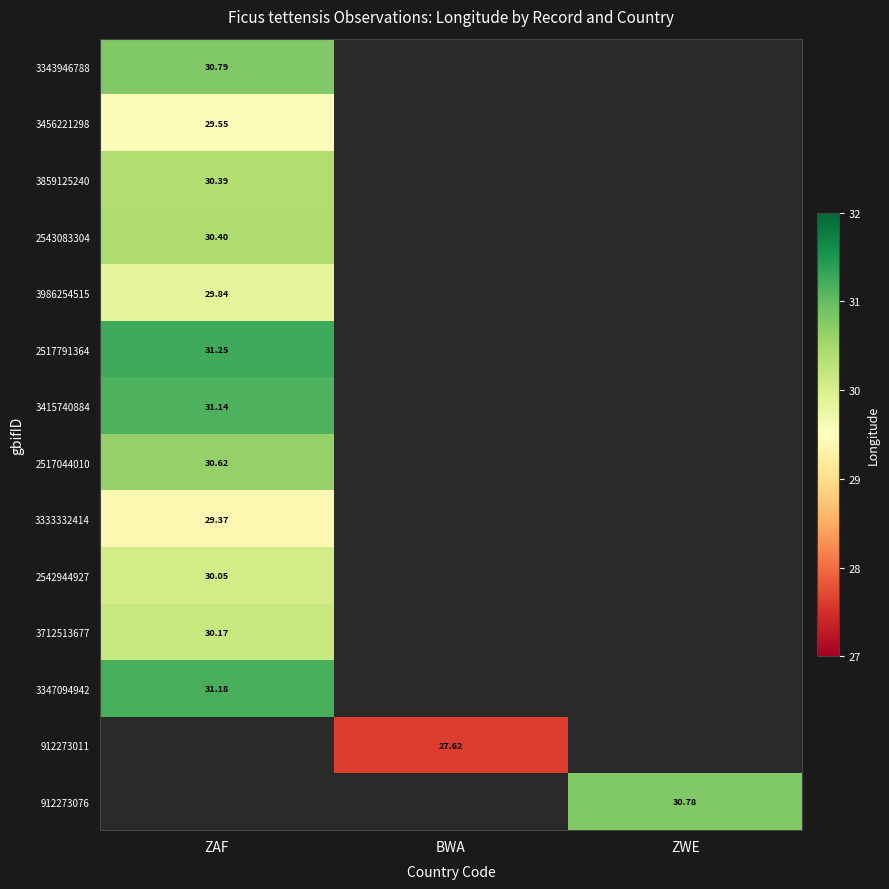

Is the value of 3415740884 at ZAF greater than the value of 3343946788 at ZAF?

Yes